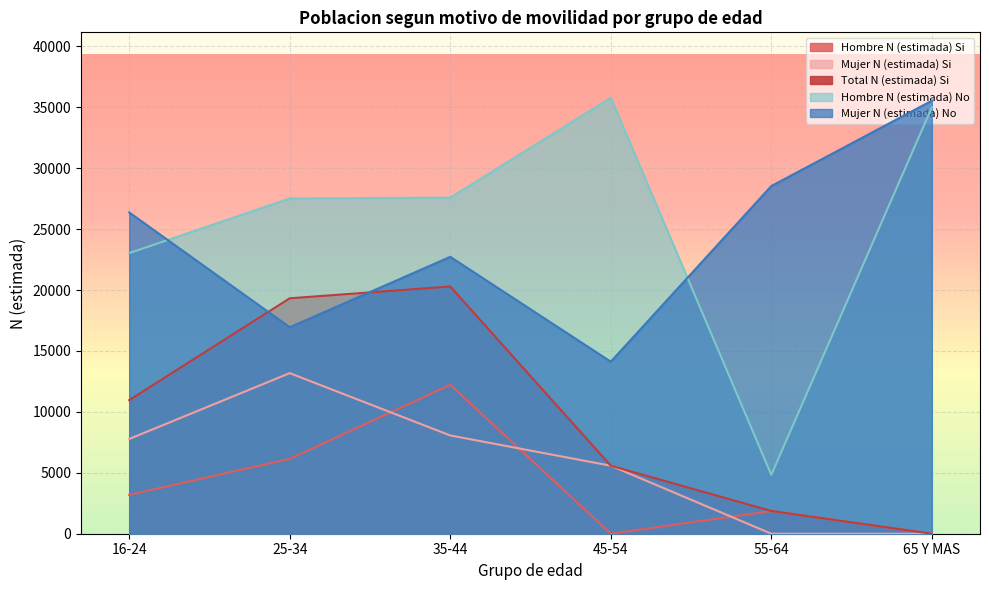

At which category is the sum across all series the highest?

35-44